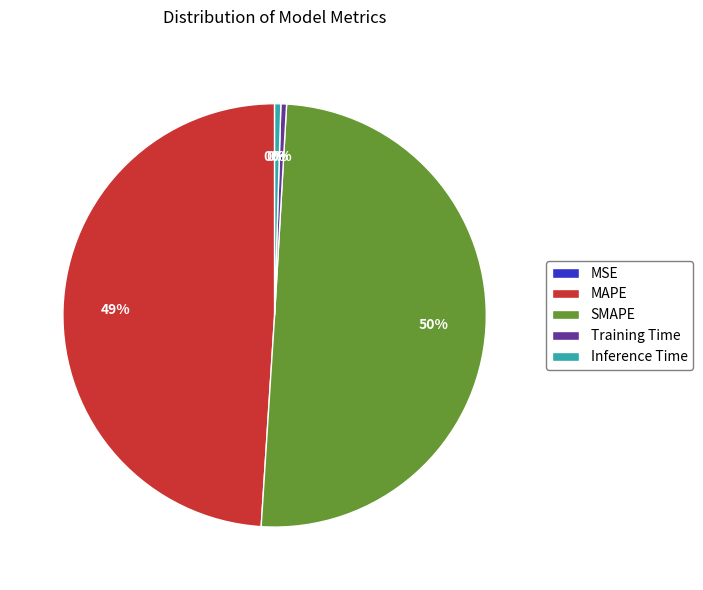

The SMAPE slice represents 50% of the pie. True or false?

True